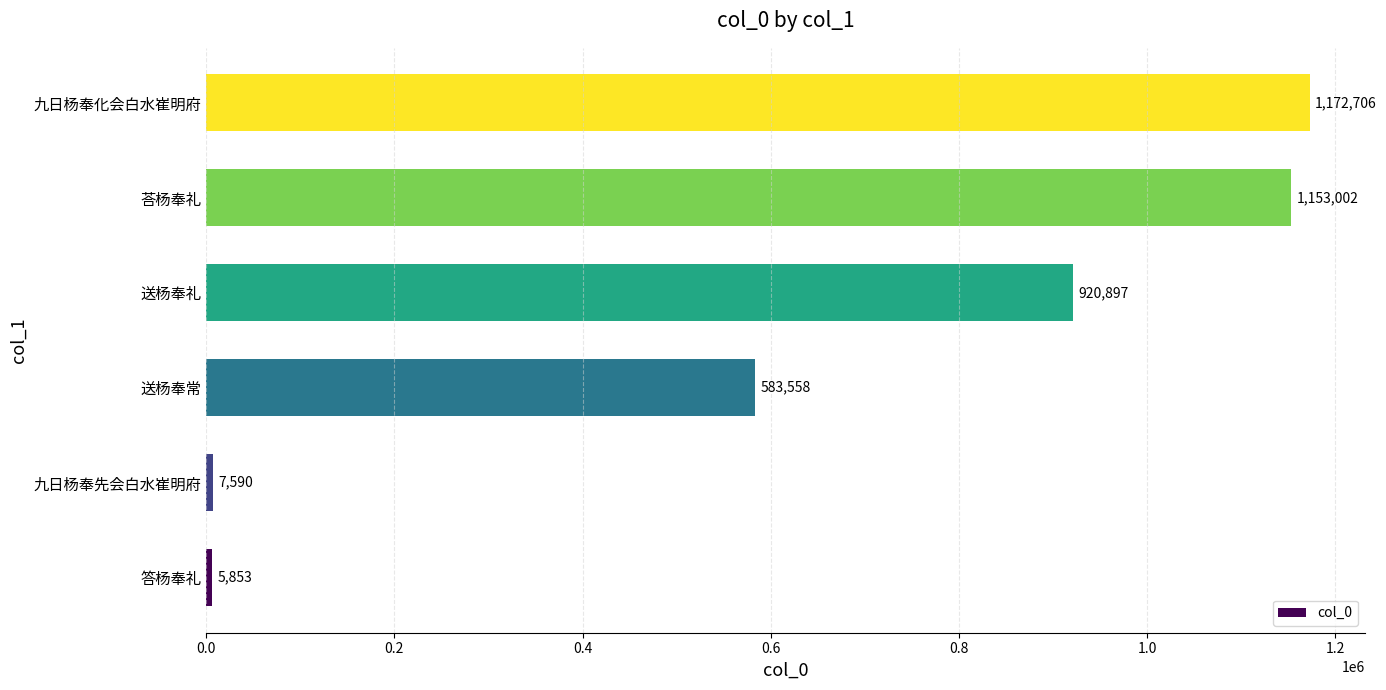

List the labels in order of value, largest first.

九日杨奉化会白水崔明府, 荅杨奉礼, 送杨奉礼, 送杨奉常, 九日杨奉先会白水崔明府, 答杨奉礼